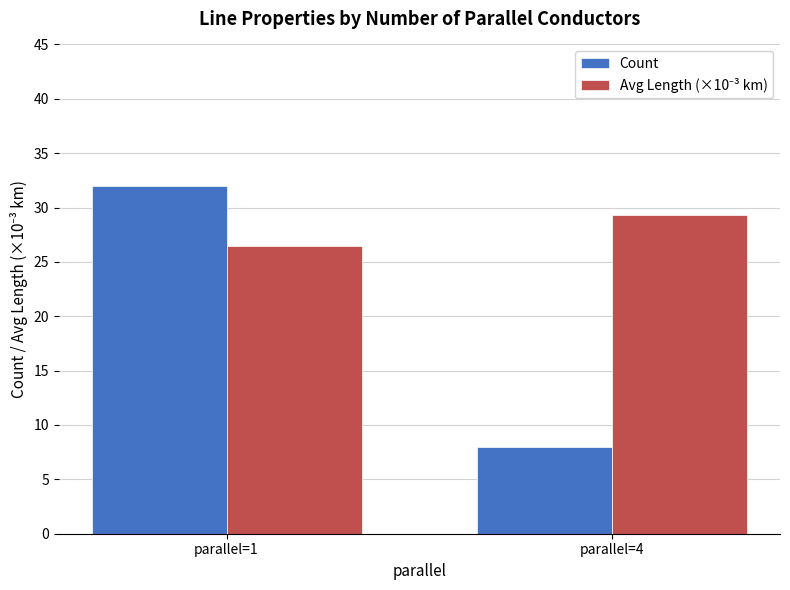

How many series are shown in this chart?

2